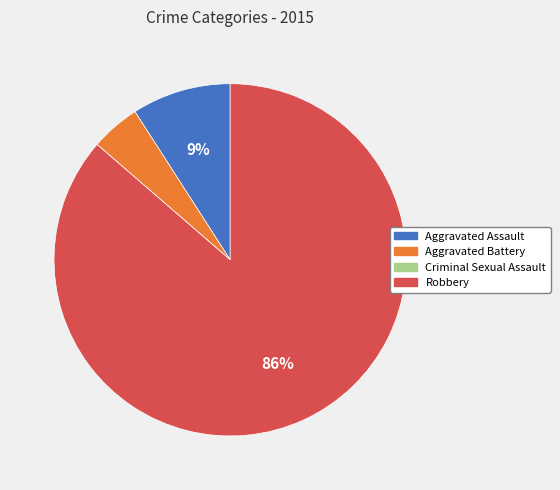

What is the ratio of the value at Aggravated Battery to the value at Robbery?

0.1